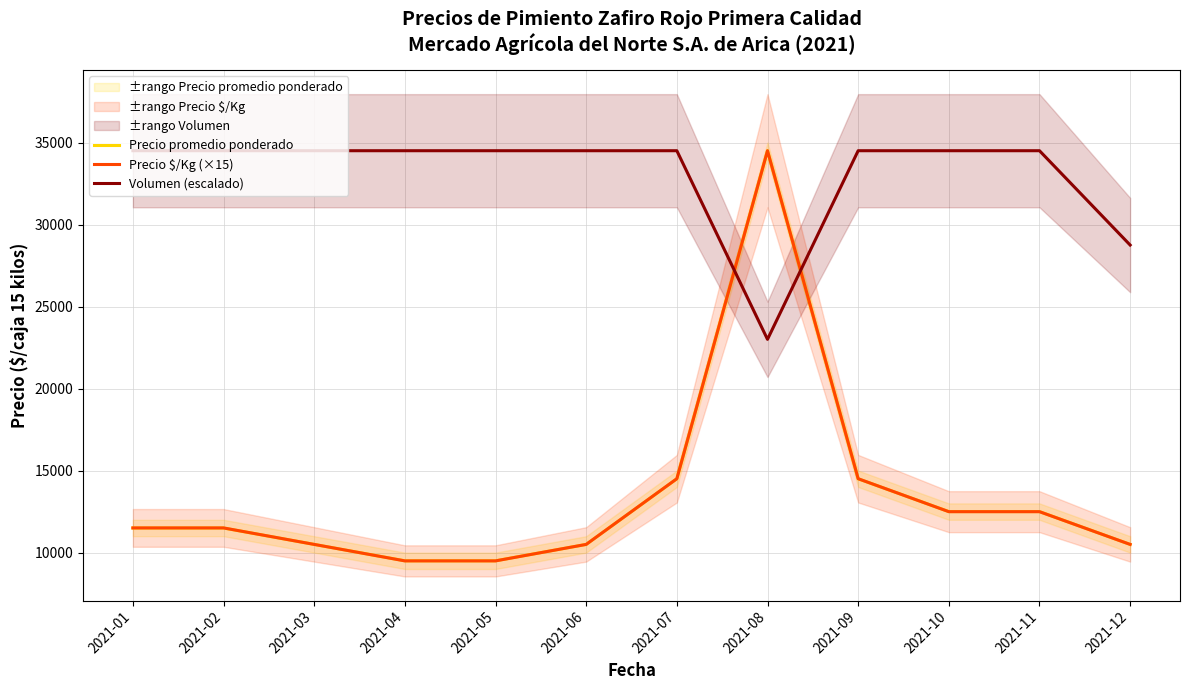

Which category has the highest value across all series?

2021-08